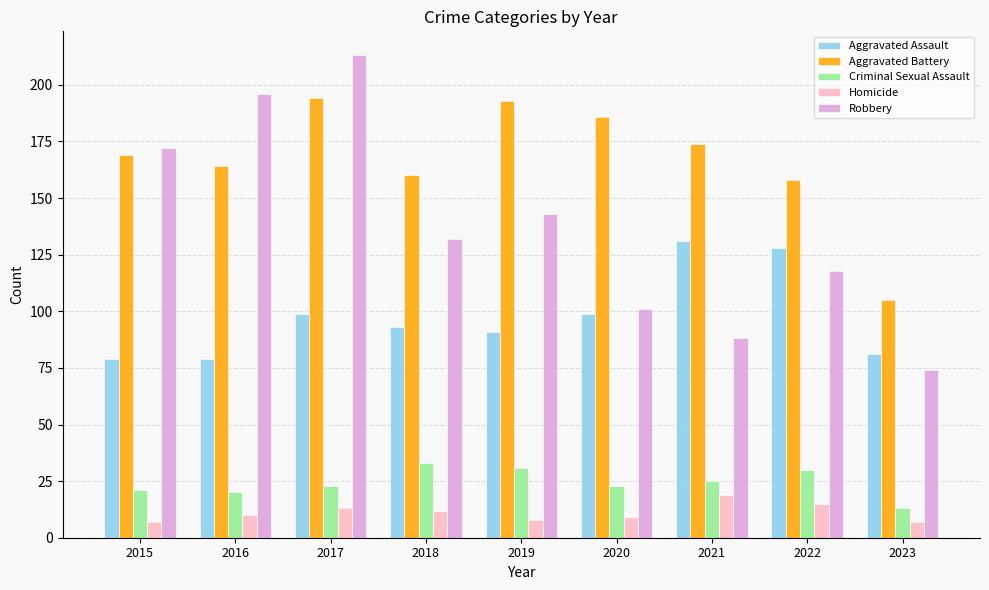

Which series has the largest total across all categories?

Aggravated Battery